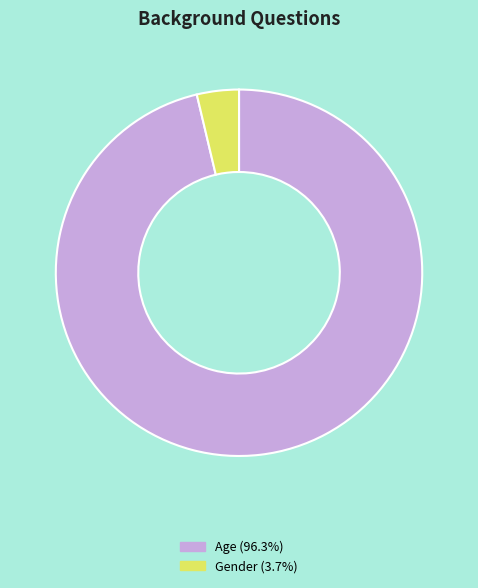

Combined, do Age and Gender account for over 50%?

Yes